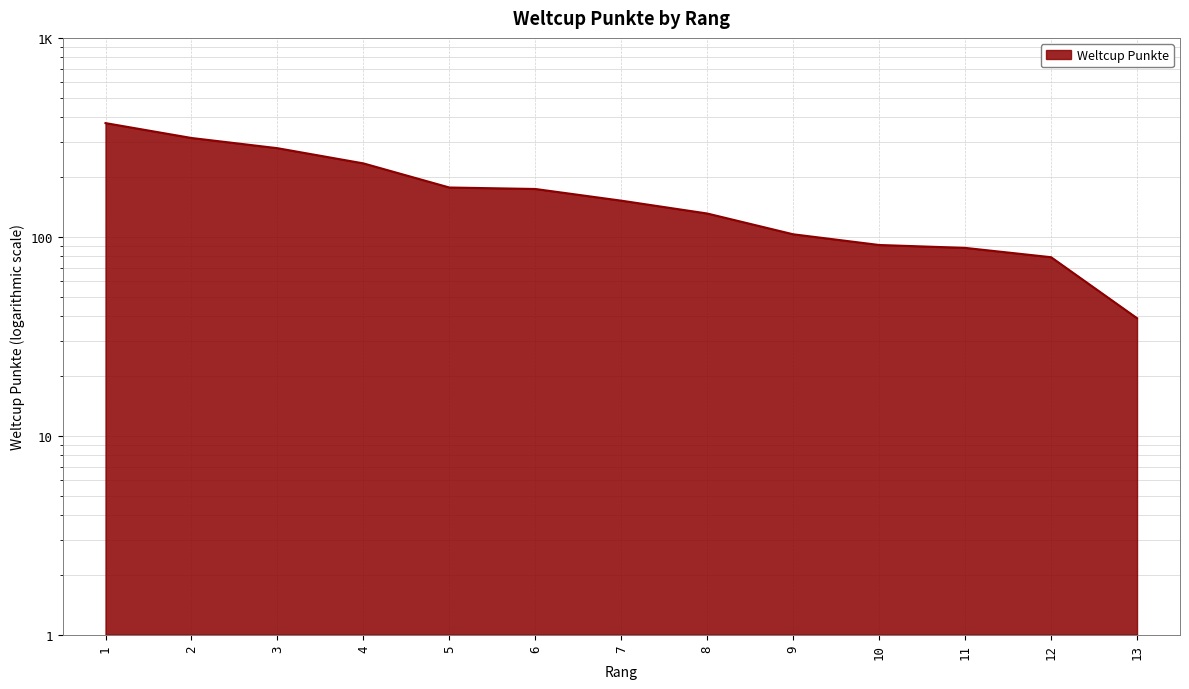

Reading right to left, what are all the values shown in this chart?

39	79	88	91	103	131	152	174	177	234	279	314	373